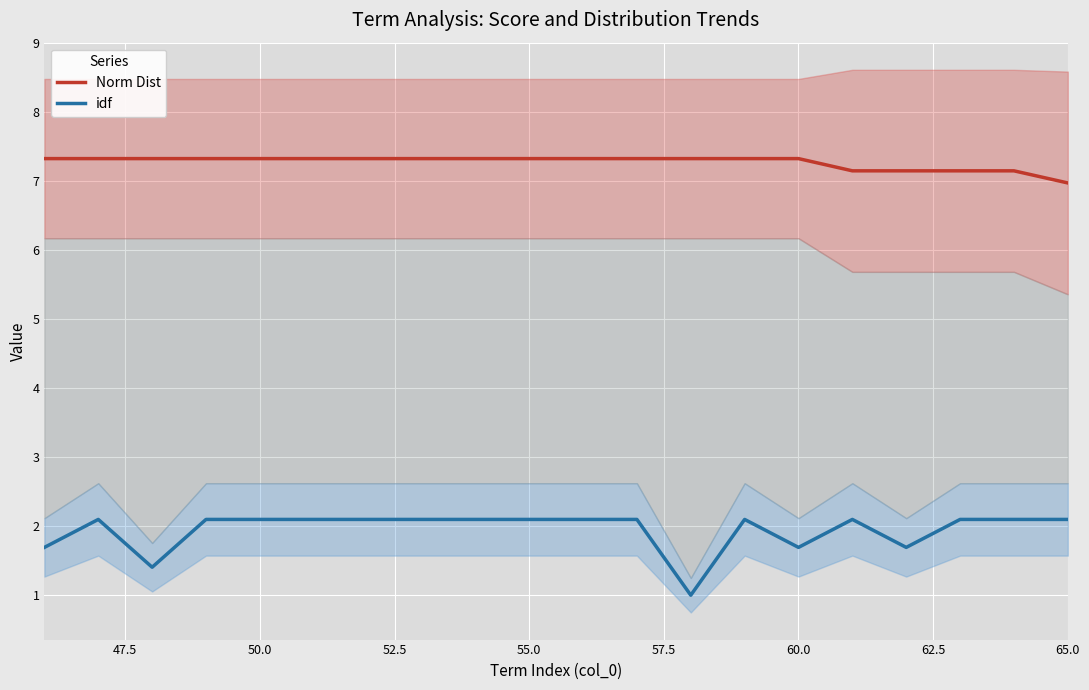

What is the lowest value of the idf series?

1.0